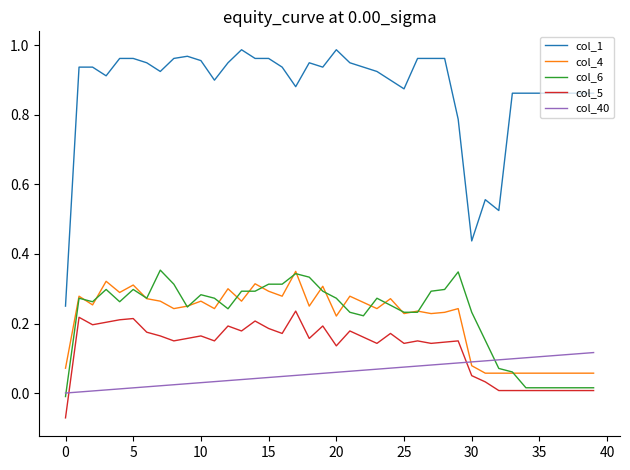

True or false: col_1 and col_40 intersect in this chart.

False